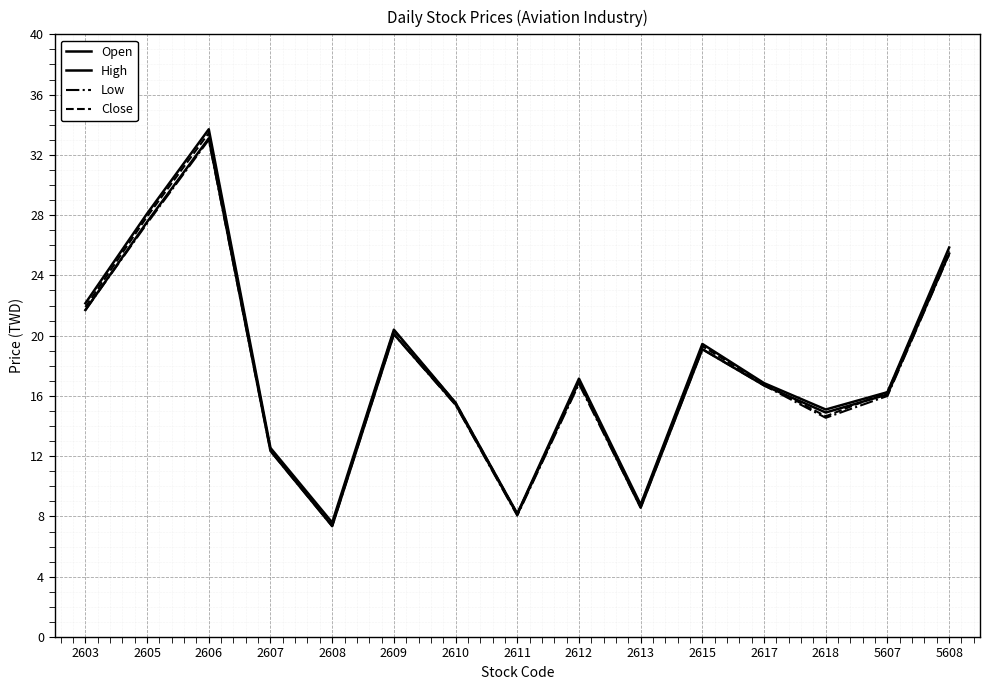

Does the chart display data point markers on the line(s)?

No